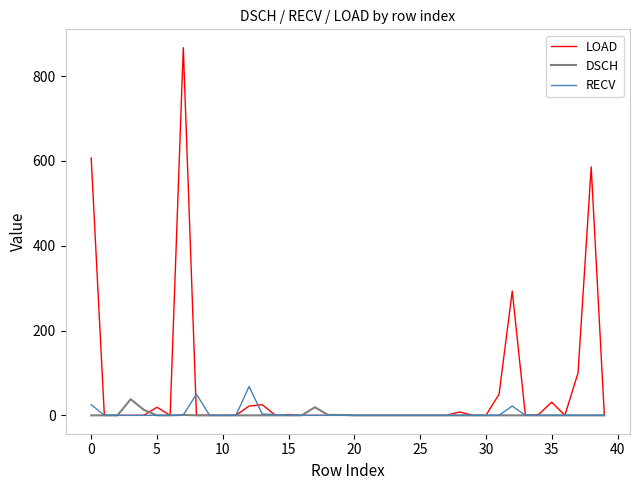

Which series has the largest total across all categories?

LOAD